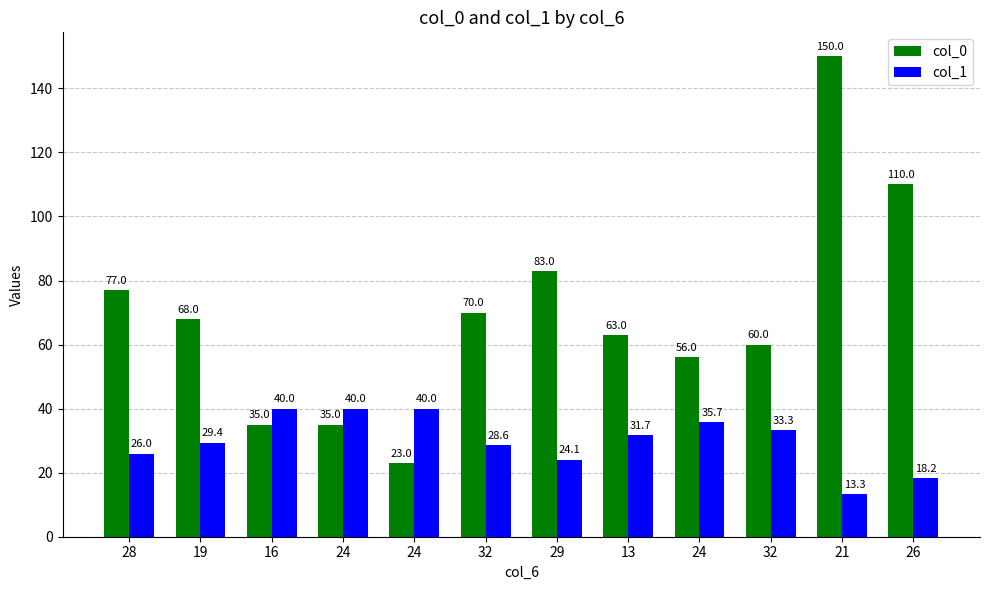

Is it true that col_1 equals 18.2 at 26?

True